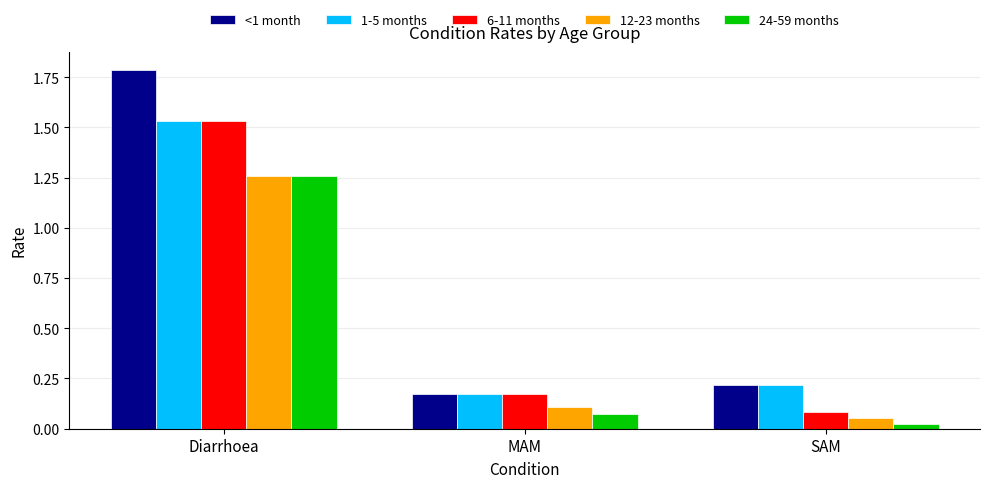

What is the difference between the maximum and minimum values in the 24-59 months series?

1.2